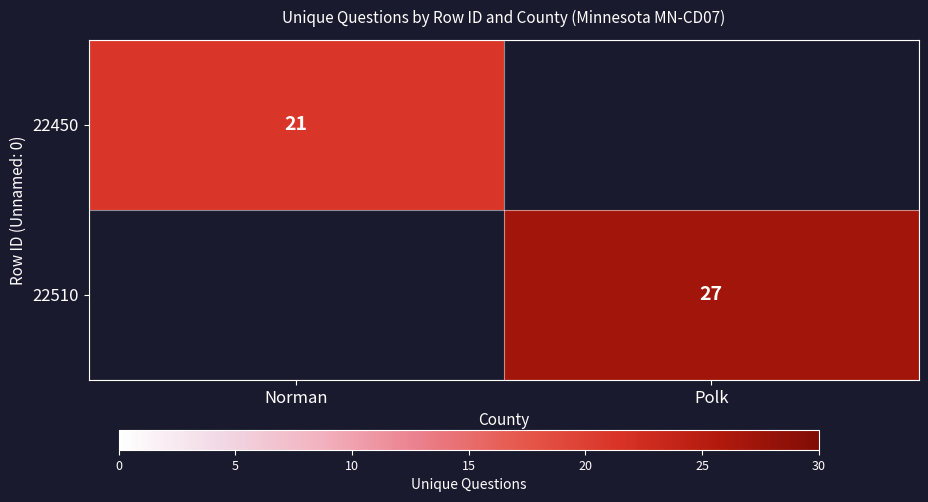

Is it true that 22510 equals 8 at Polk?

False